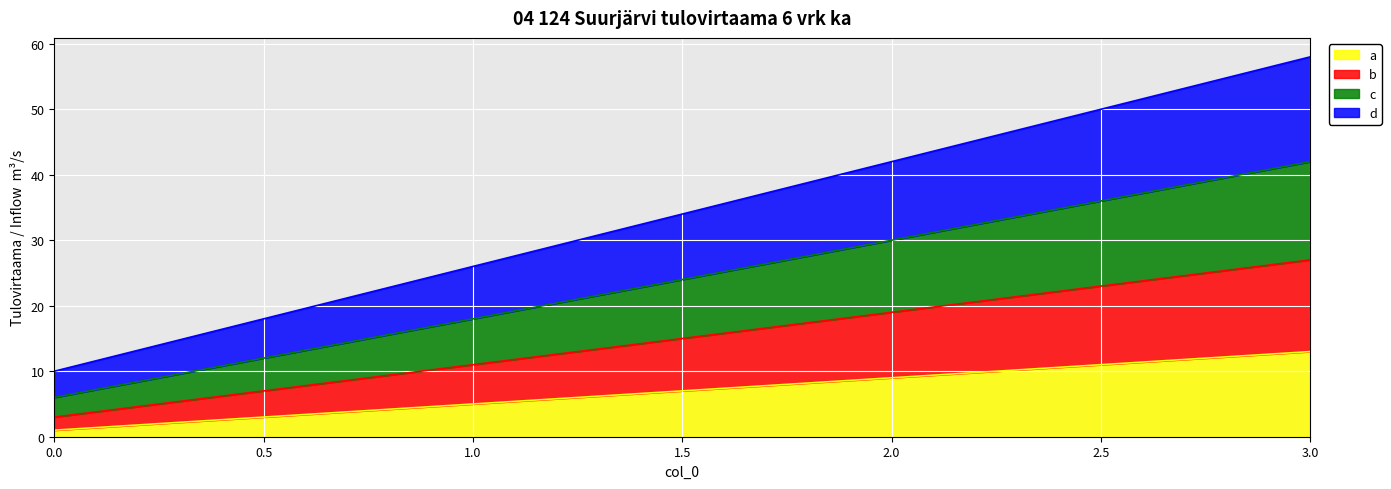

Is it true that a equals 5 at 1.0?

True